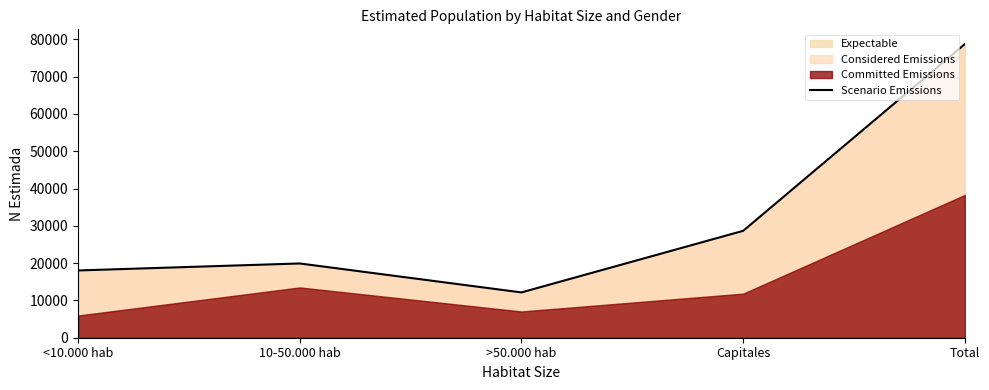

What is the value of the 3rd point from the left?

12145